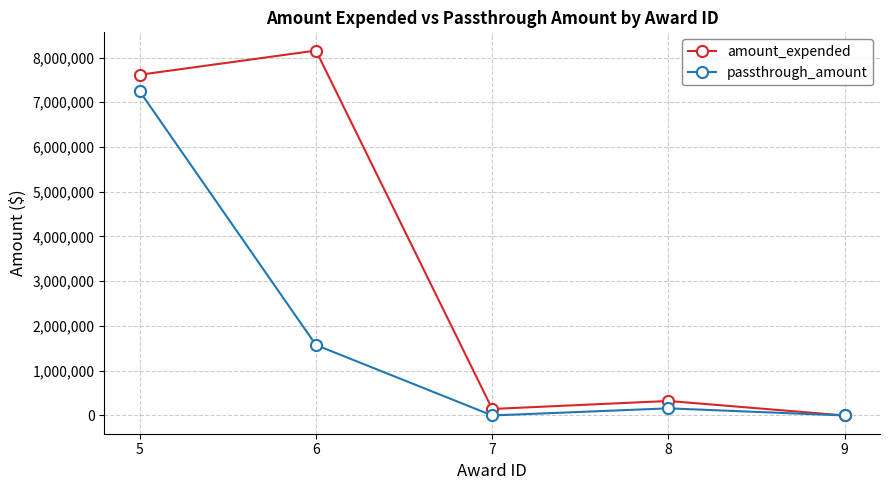

How many lines are shown in the chart?

2